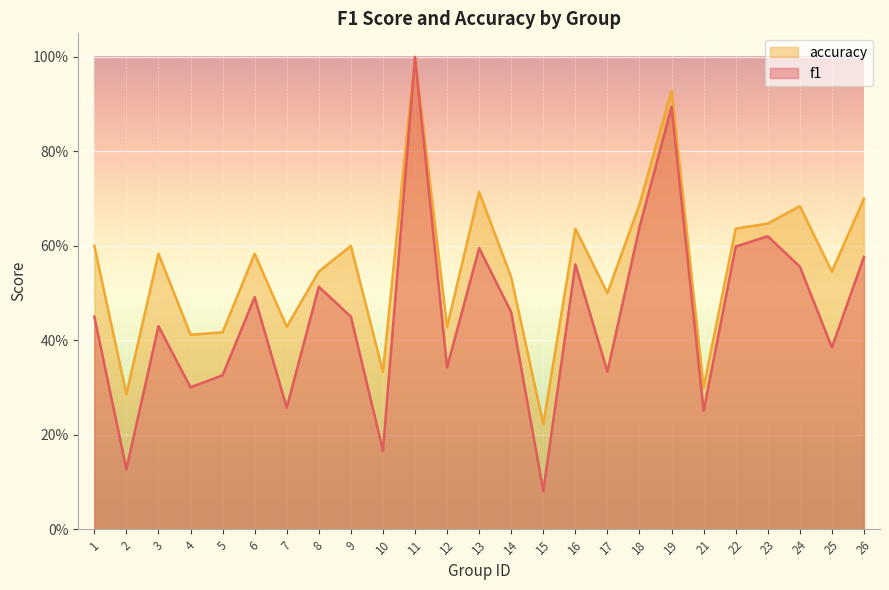

Is it true that accuracy equals 0.5 at 25?

True